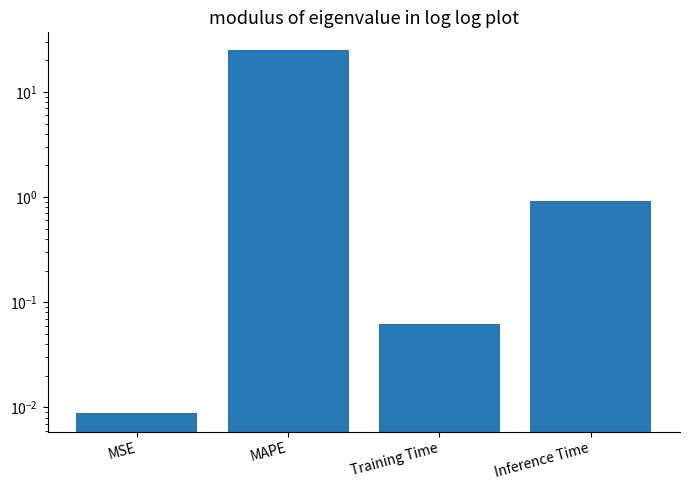

The value at MAPE is 12.8. True or false?

False